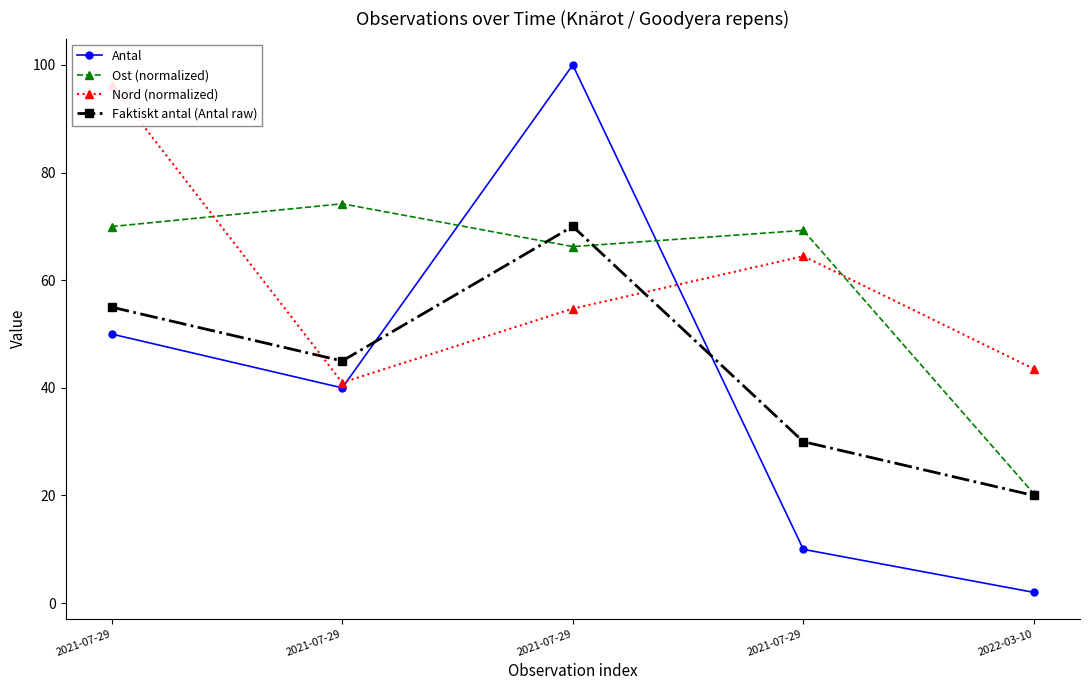

What is the difference between the second highest and second lowest values in the Nord (normalized) series?

21.0